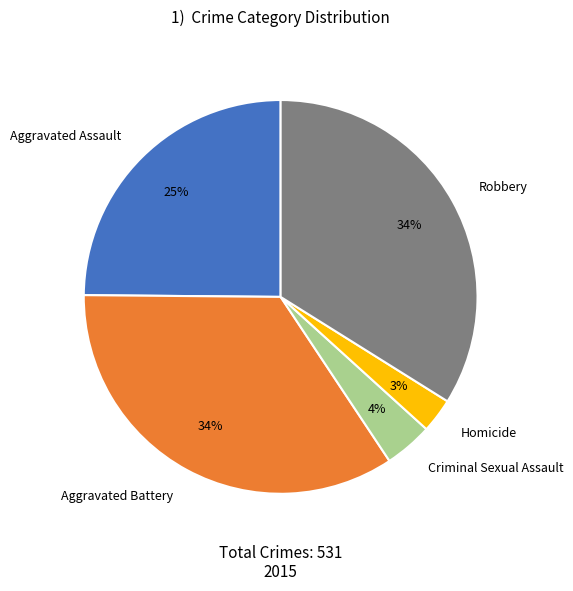

True or false: Criminal Sexual Assault accounts for 4% of the total.

True